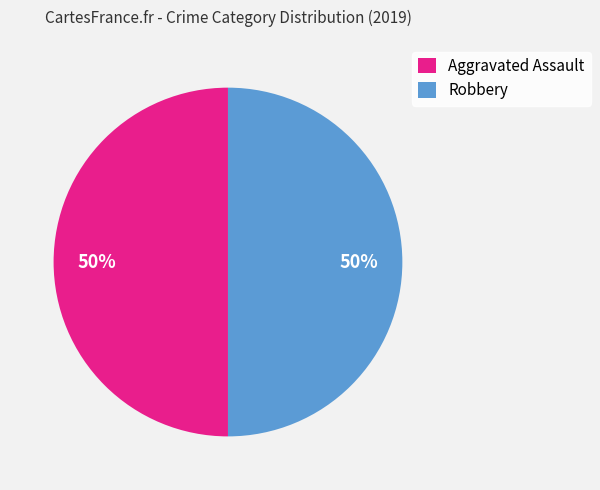

Is it true that Aggravated Assault is 50% of the pie?

True